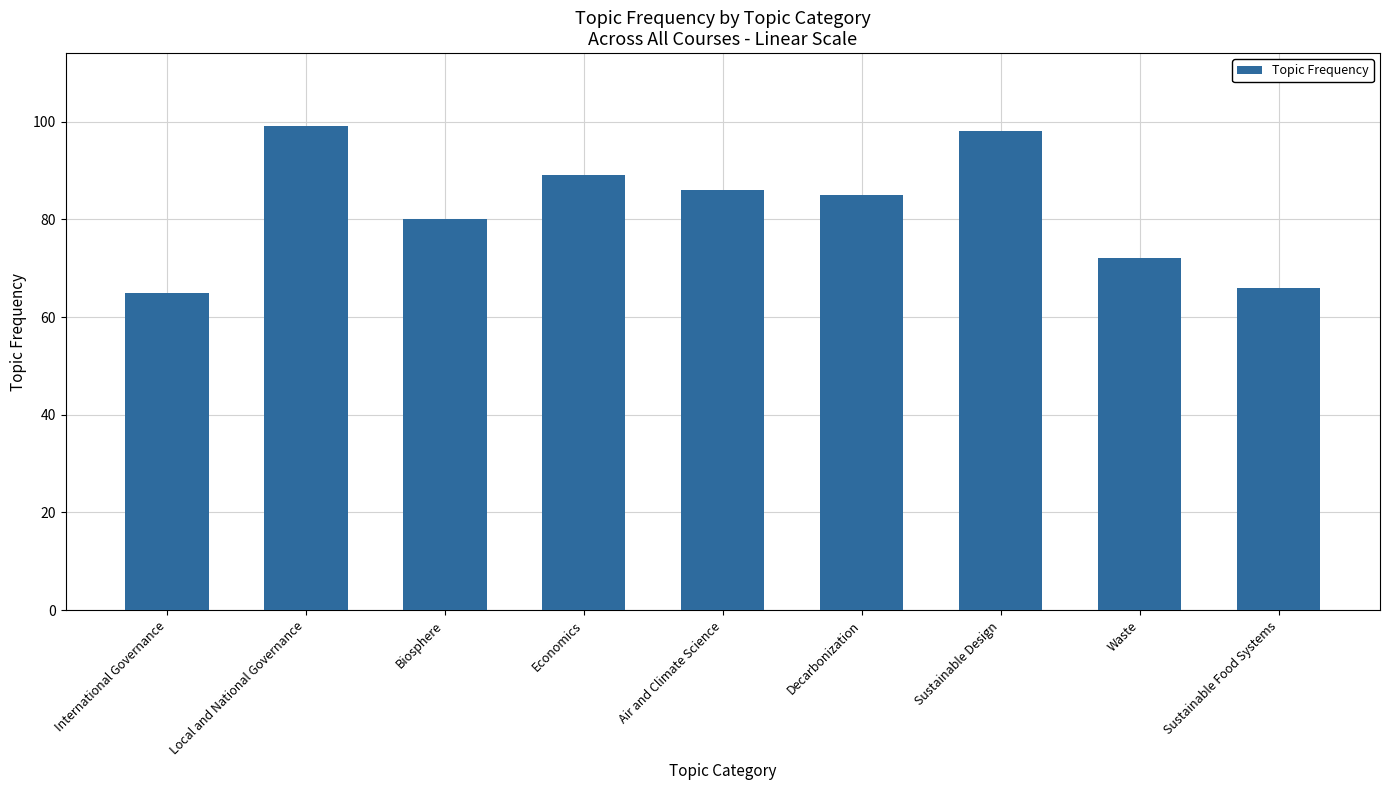

True or false: the data shows 95 at Sustainable Food Systems.

False